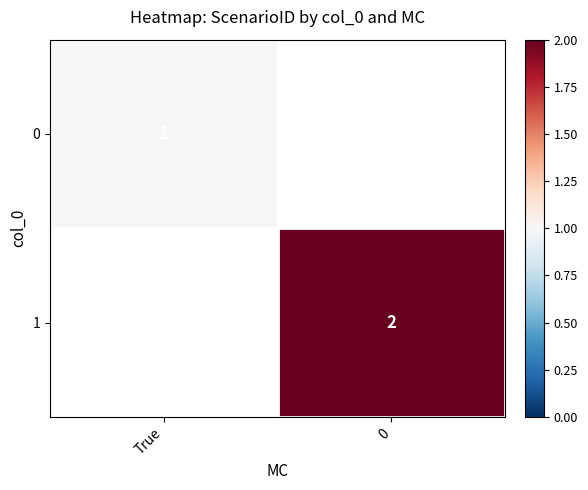

The value of 0 at True is 2. True or false?

False